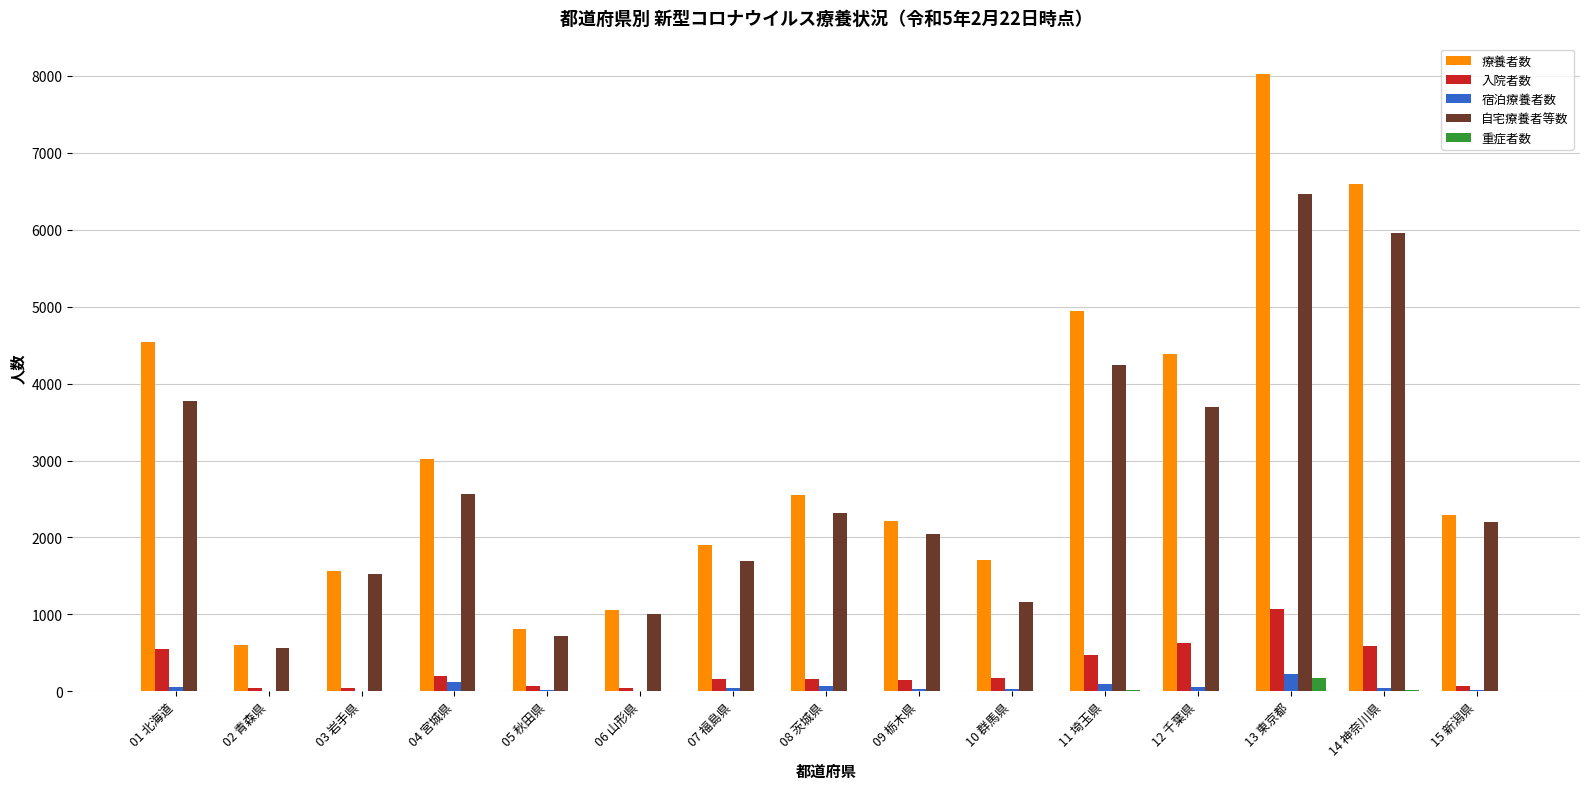

What is the greatest value displayed?

8020